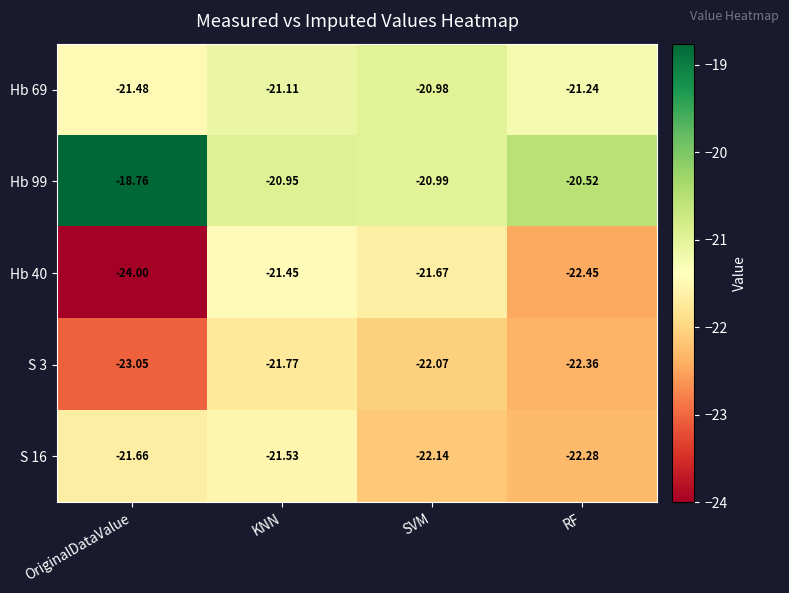

Rank the categories by Hb 40 value from lowest to highest.

OriginalDataValue, RF, SVM, KNN